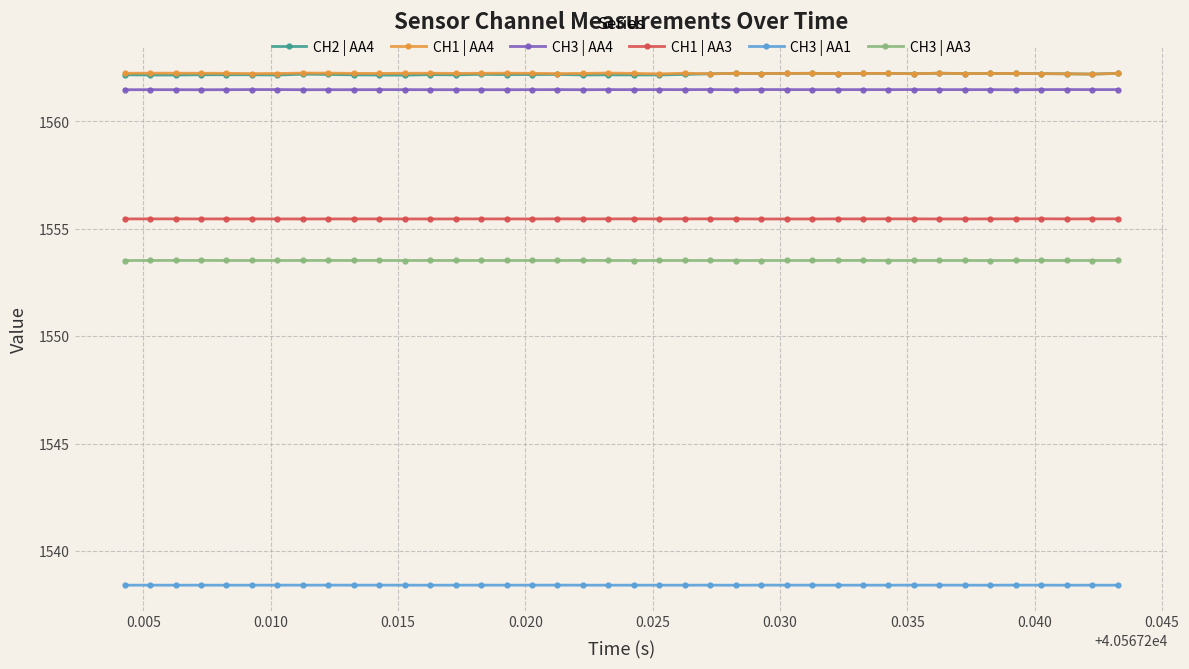

True or false: CH3 | AA4 and CH3 | AA3 cross at least once.

False